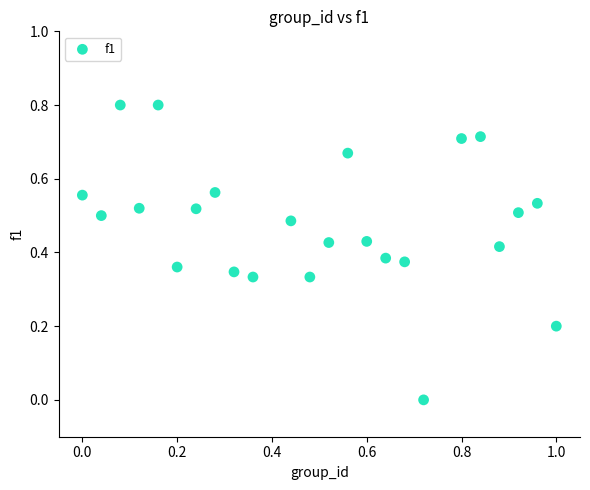

How many data points are displayed?

24